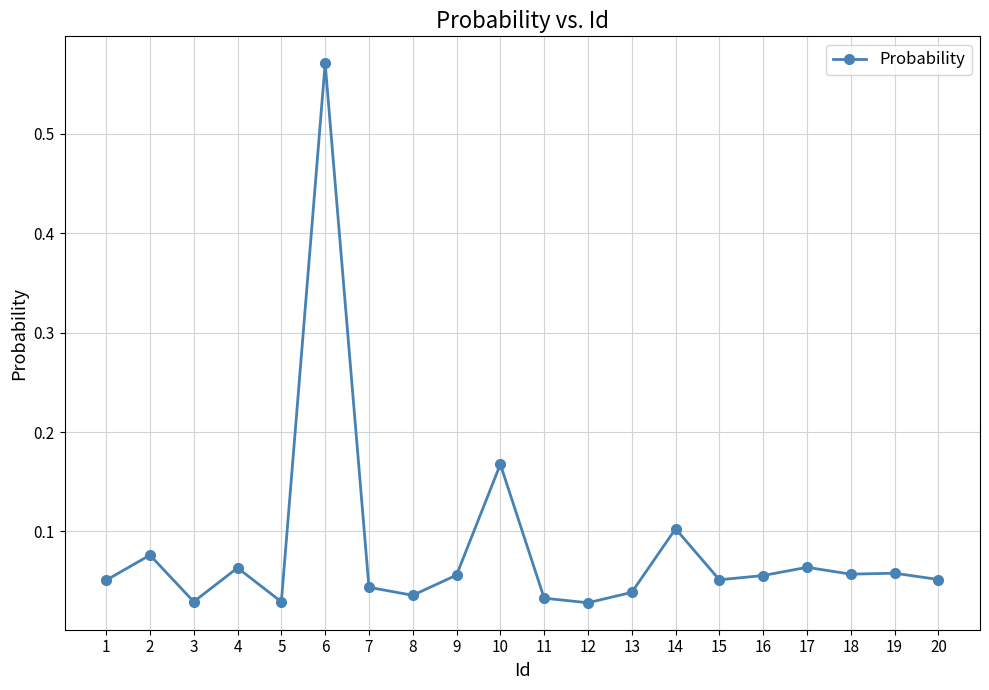

Where is the first local maximum?

2